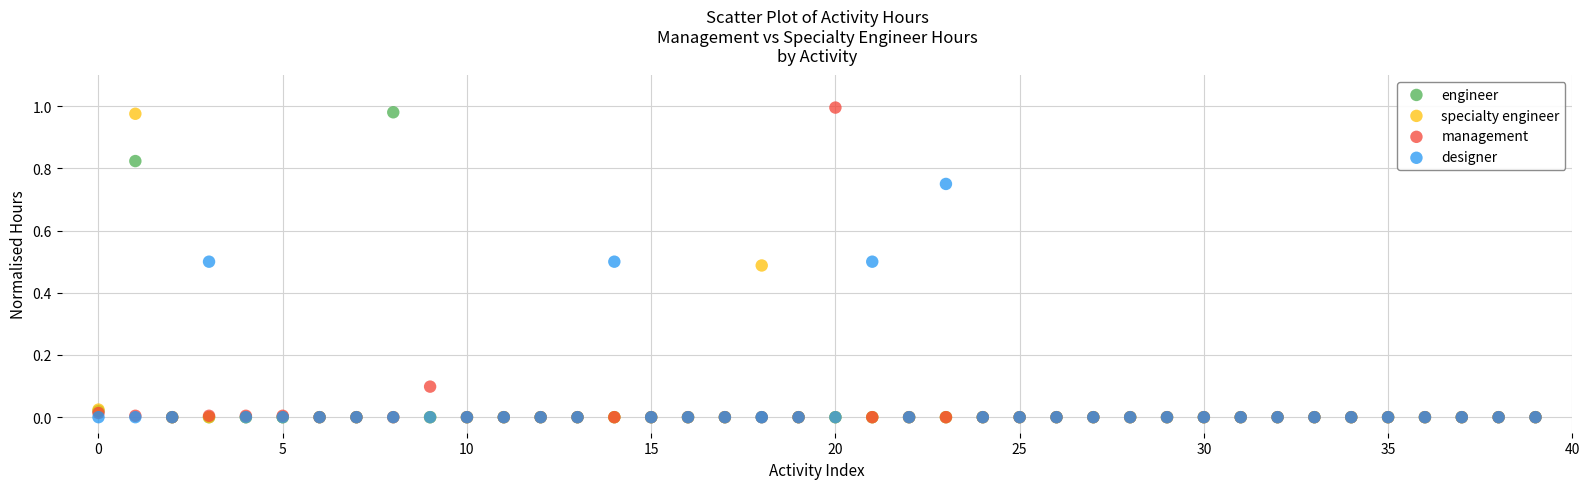

What are all the series names shown in the legend?

engineer, specialty engineer, management, designer